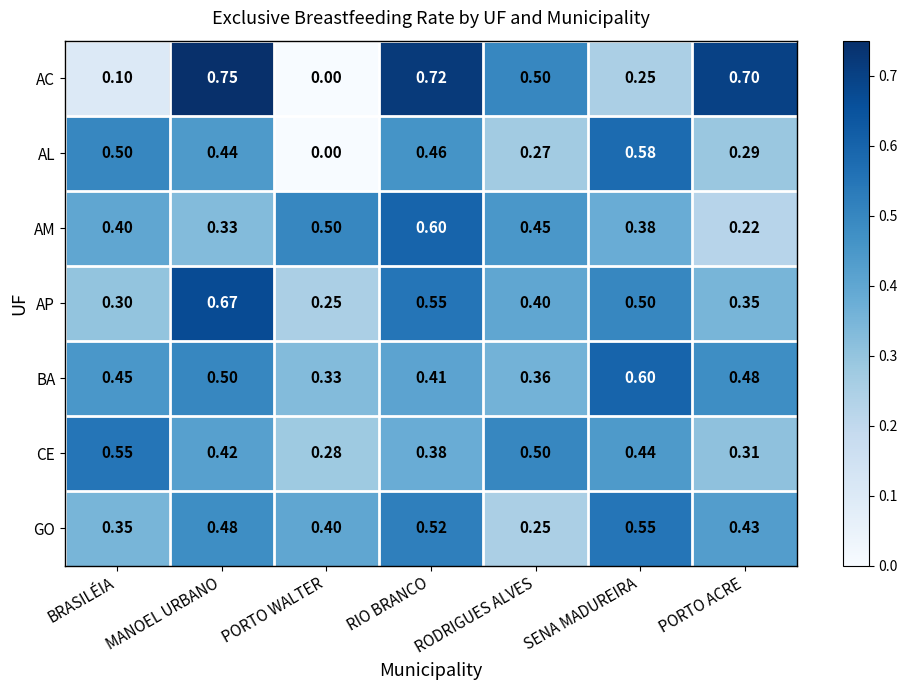

Which series has the widest spread of values?

AC